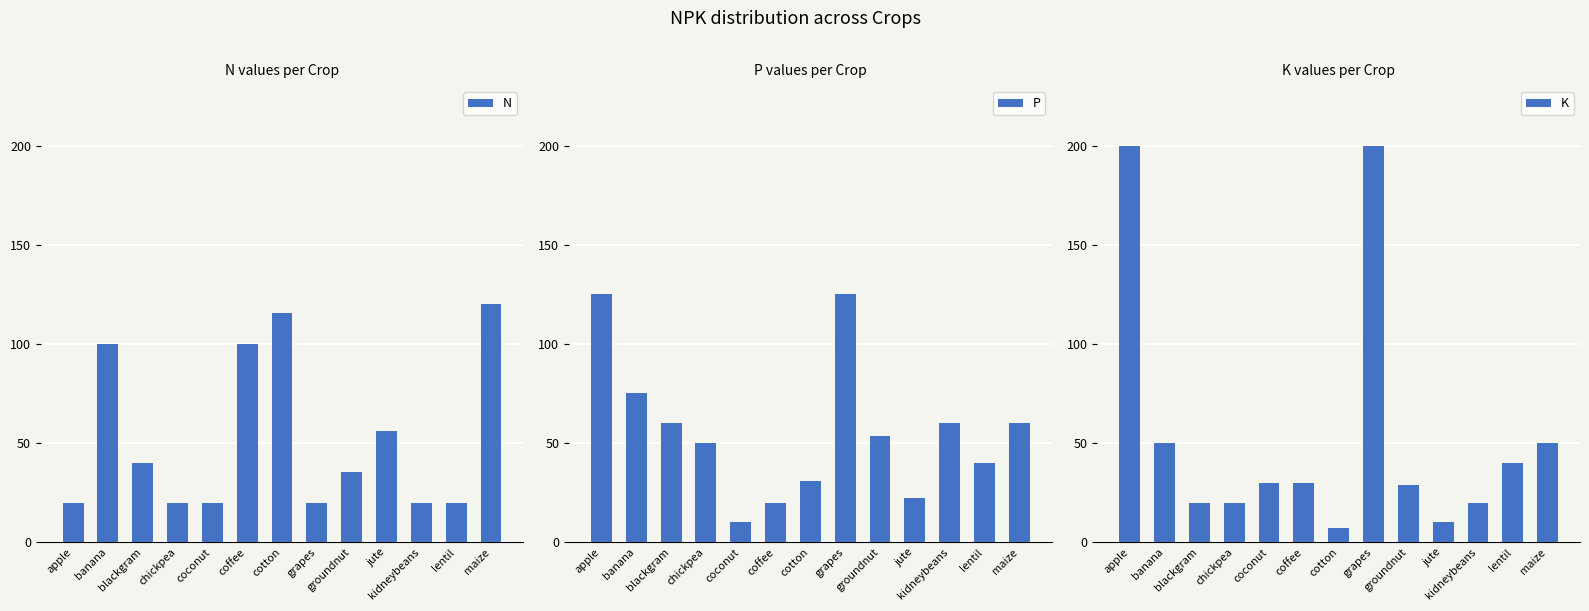

How many bars are there in each group?

3